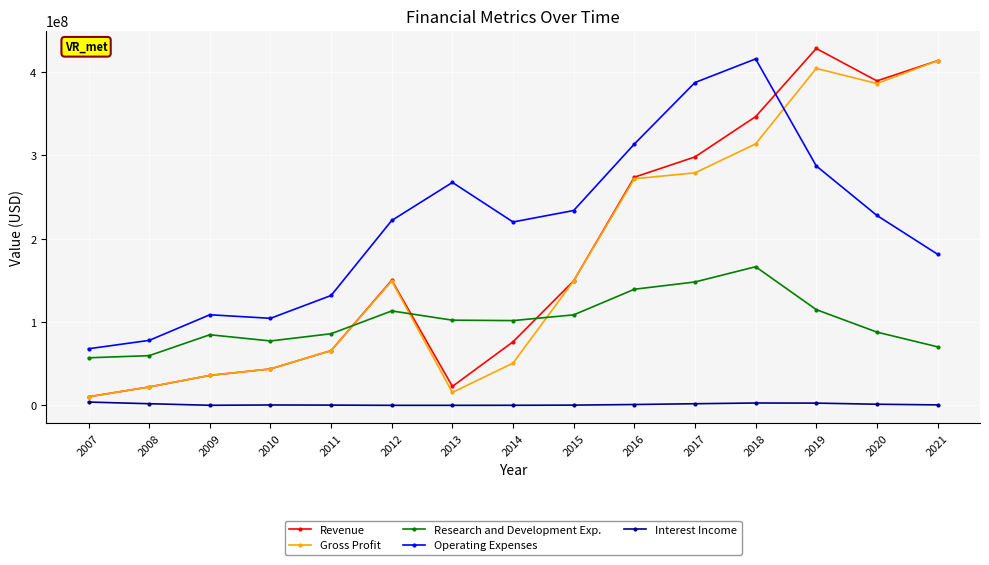

Count the number of categories in the chart.

15